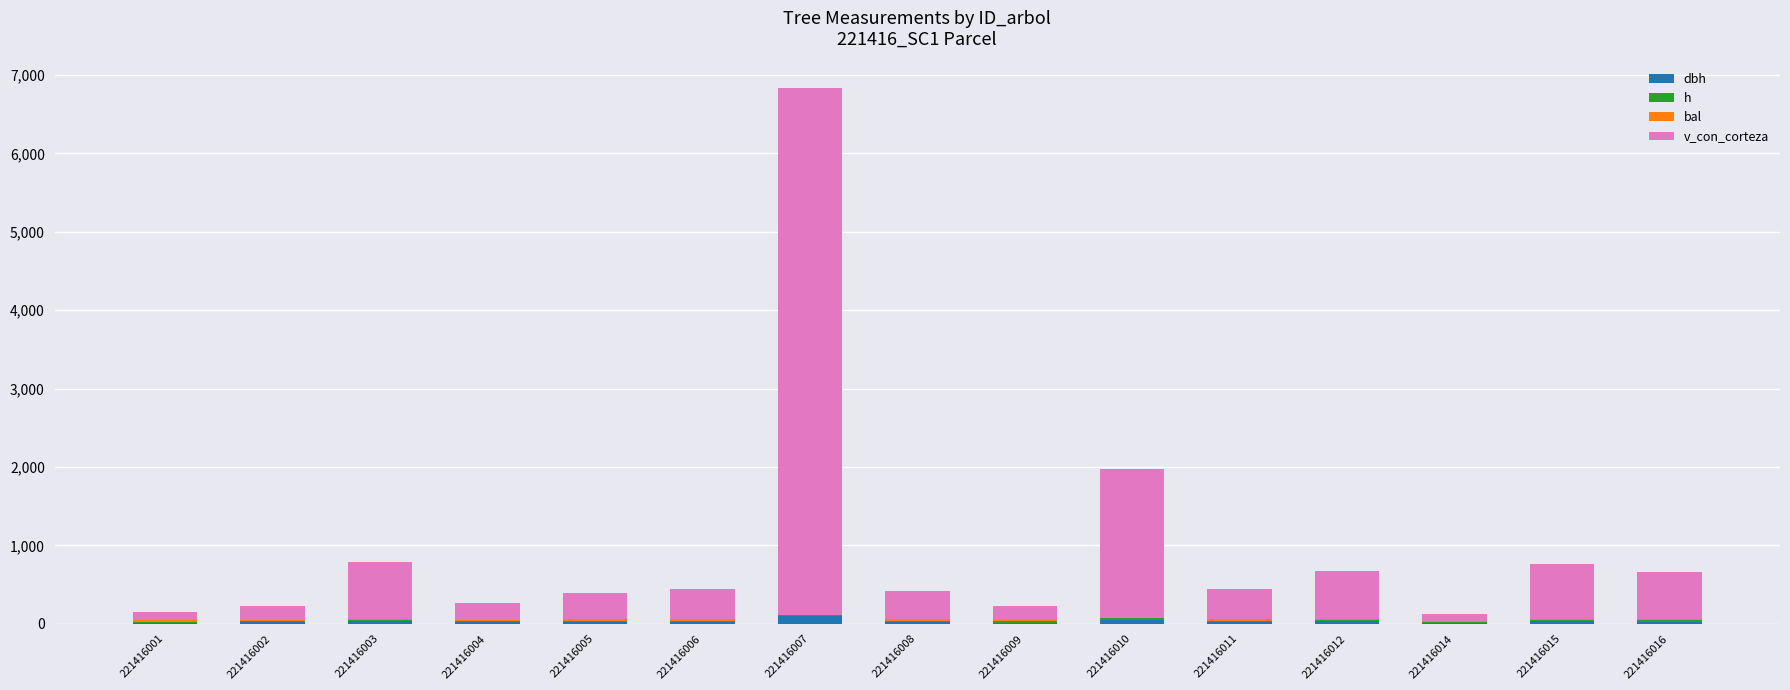

Where is h nearest to the value 15?

221416014